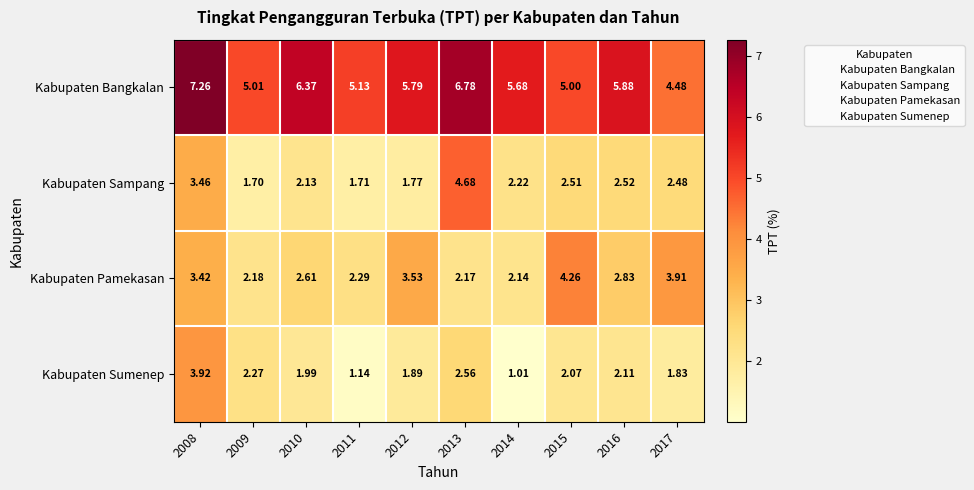

Which series has the largest range (max minus min)?

Kabupaten Sampang